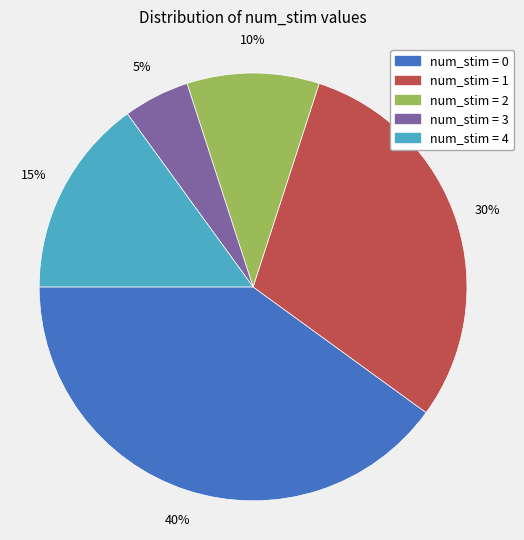

Is there a majority slice in this chart?

No